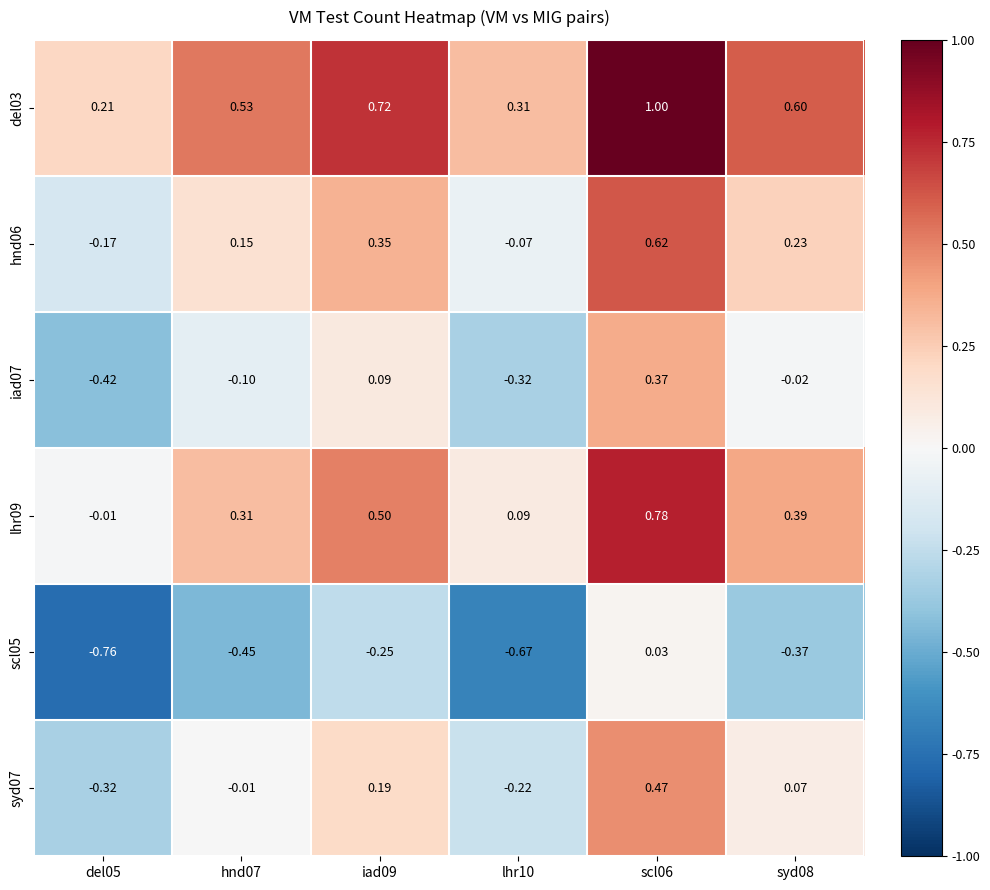

Is the value of syd07 at scl06 greater than the value of scl05 at hnd07?

Yes